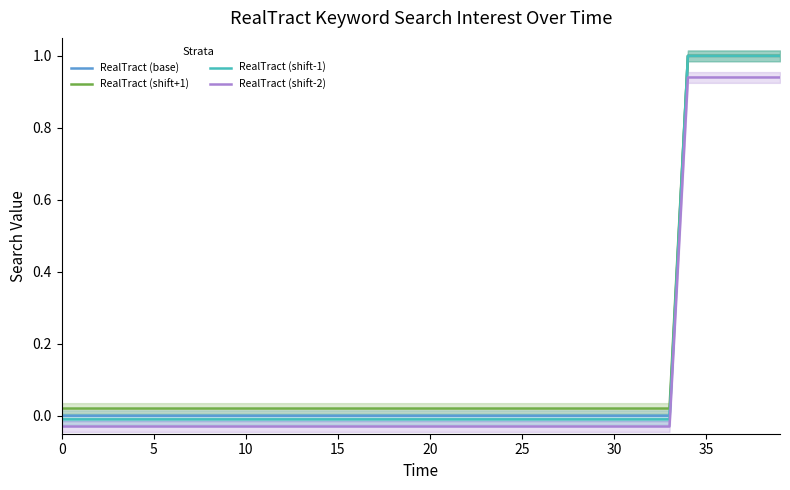

What is the highest value of the RealTract (shift-1) series?

1.0